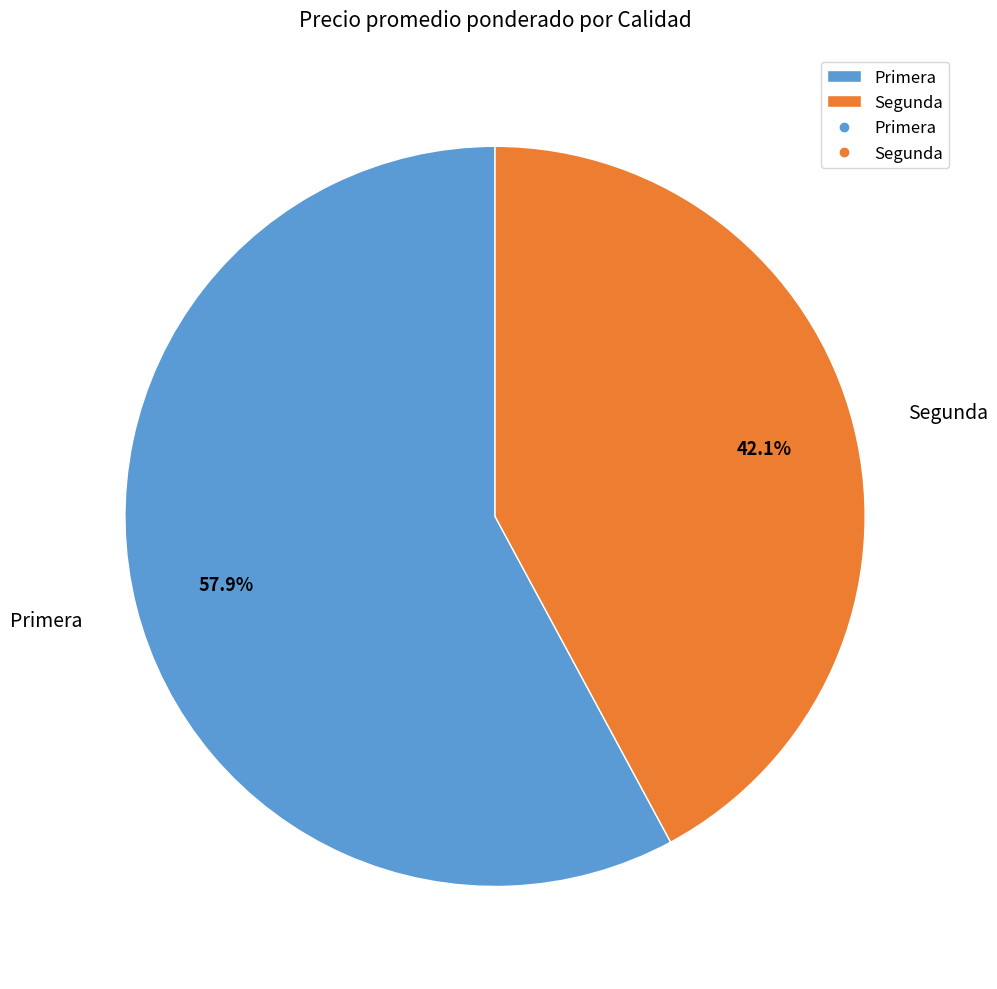

What is the ratio of the value at Primera to the value at Segunda?

1.4